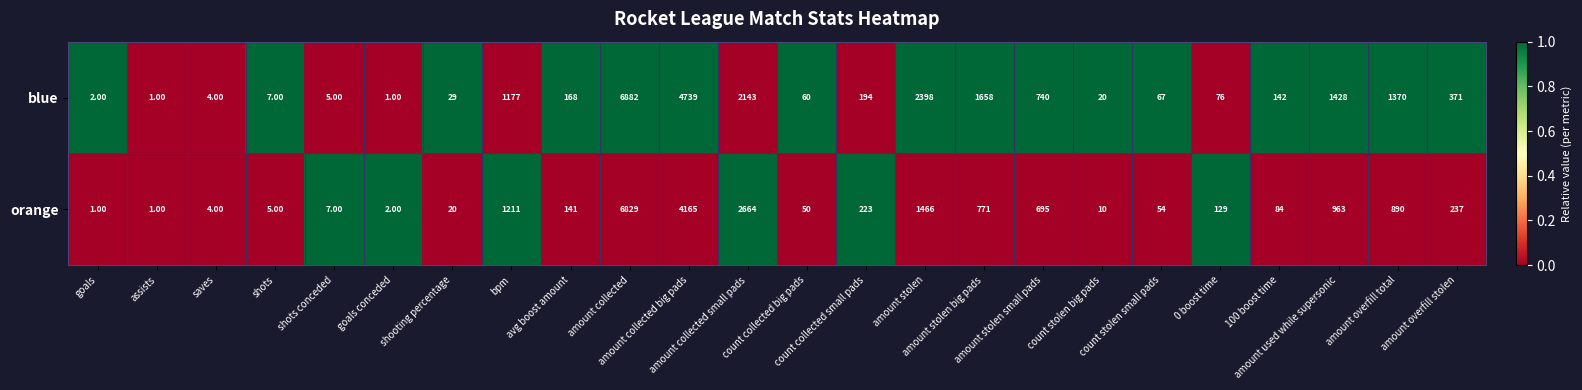

Which series has the widest spread of values?

blue